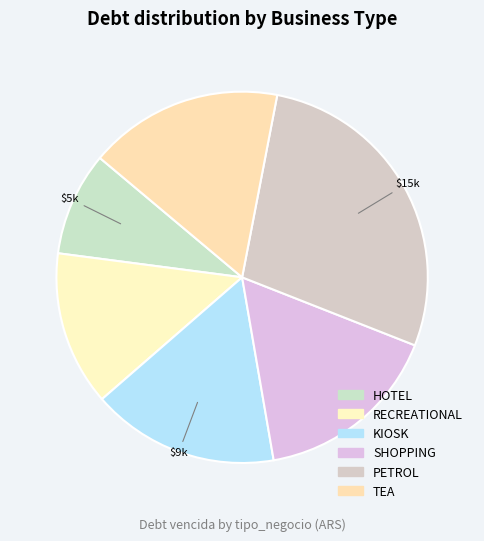

Is there any slice that represents more than half of the pie?

No